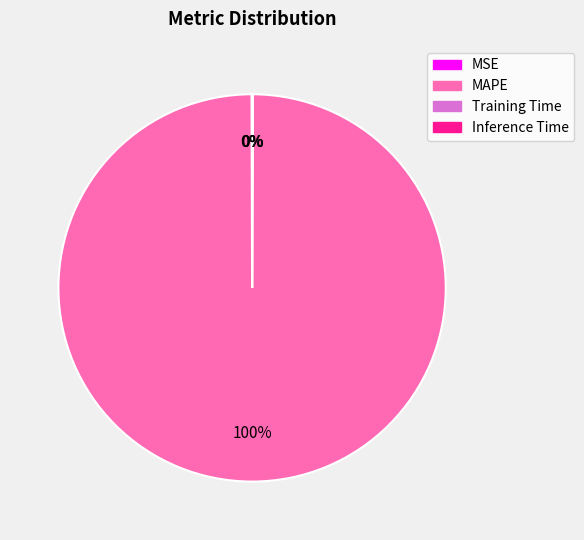

Does MAPE represent more than half of the total?

Yes